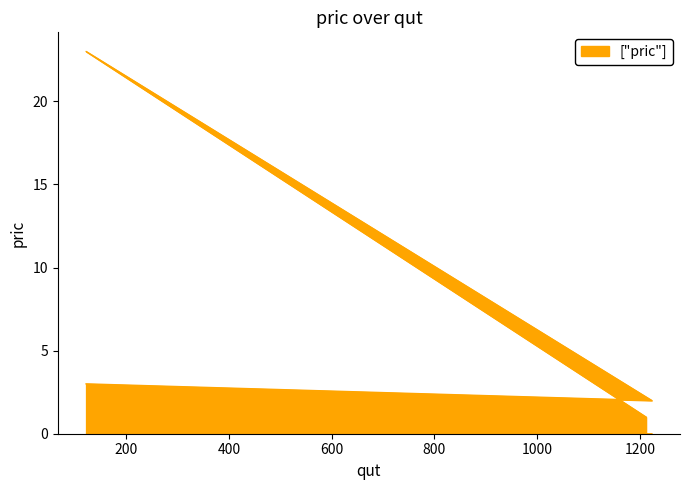

Is it true that the value at 122 is 5?

False